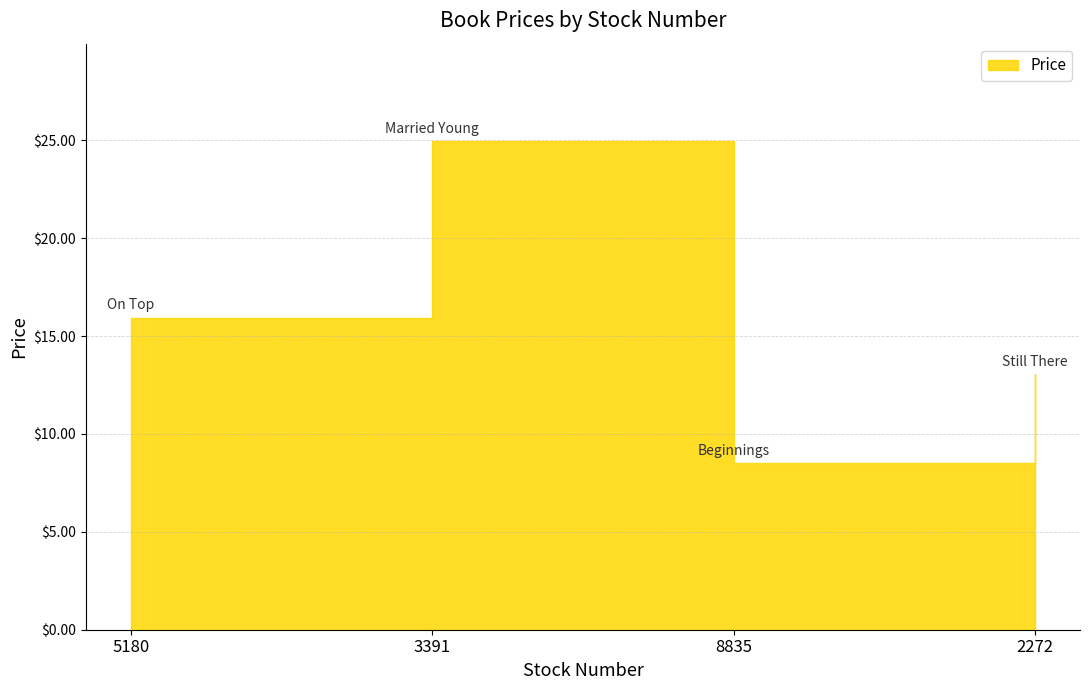

Does the chart display data point markers on the line(s)?

No